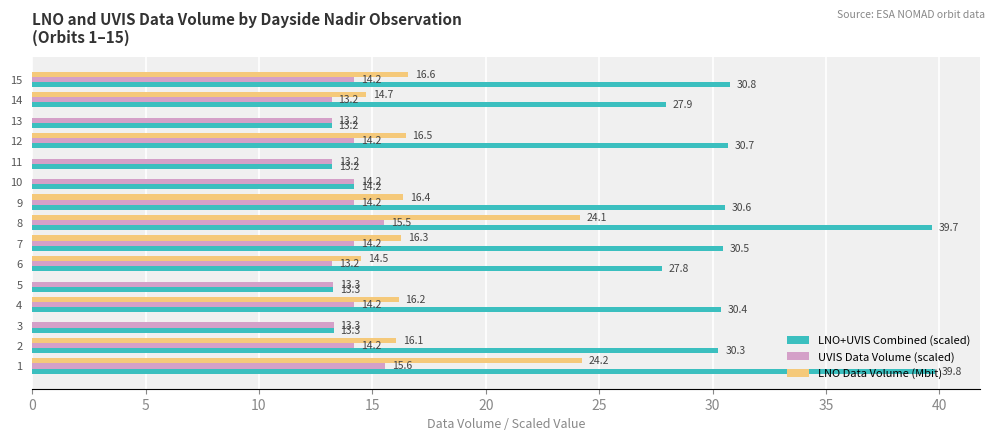

Between 13 and 15, which series saw the biggest shift?

LNO+UVIS Combined (scaled)